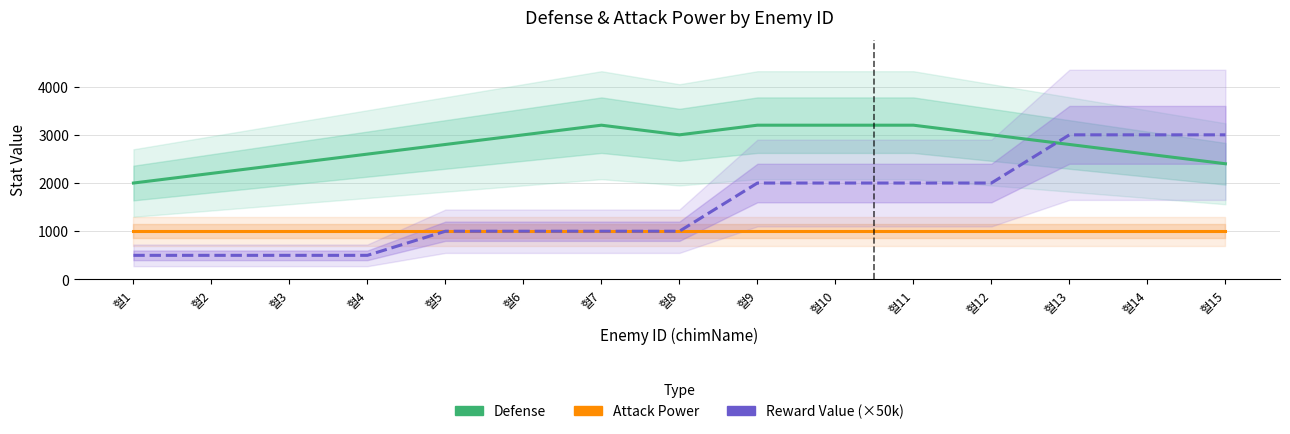

At which label does Defense first exceed 2800?

혈6